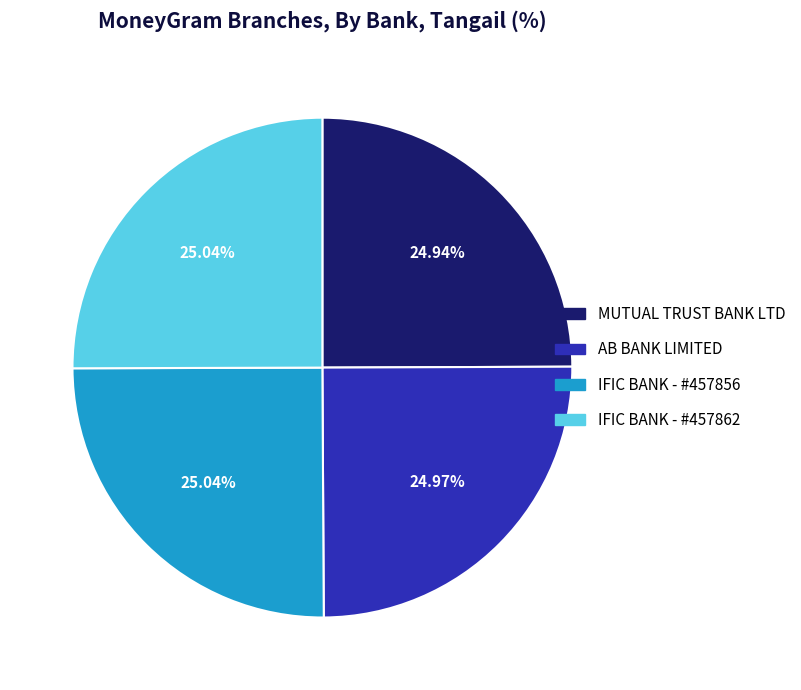

Does any single category account for the majority?

No